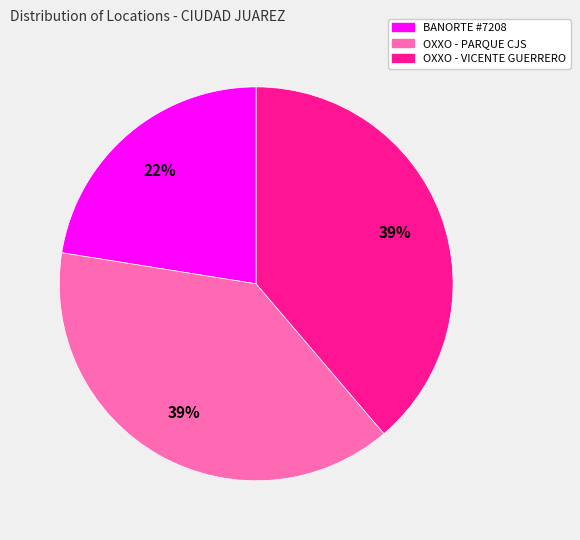

Is there a majority slice in this chart?

No